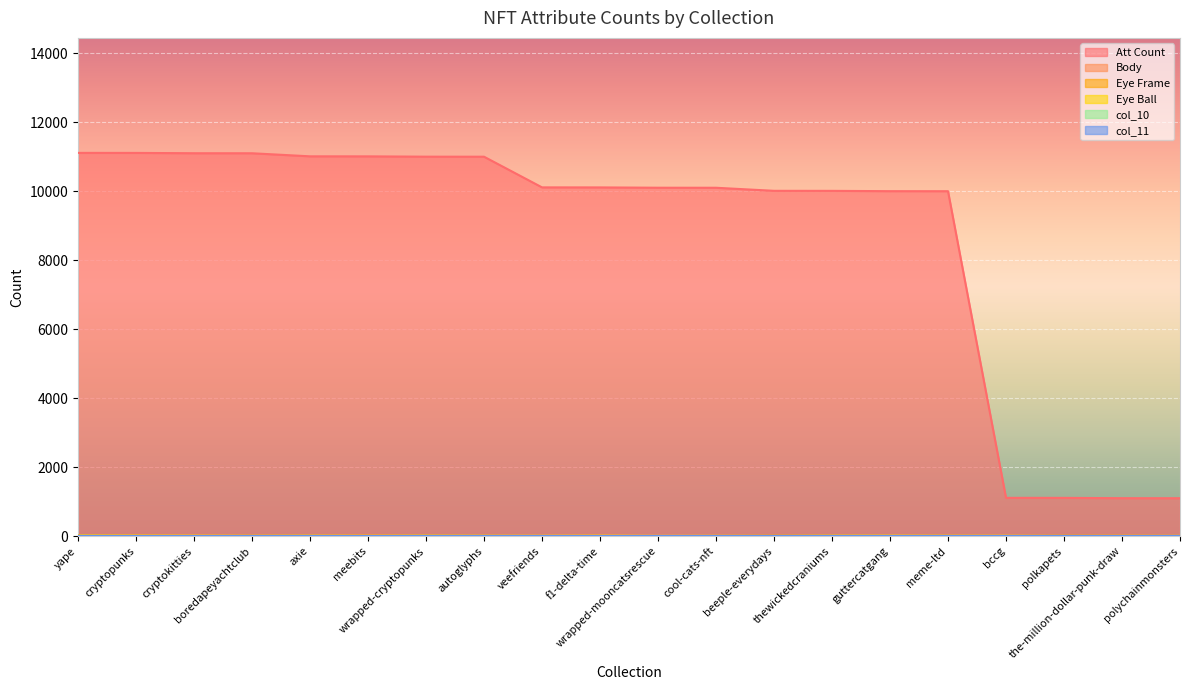

True or false: col_11 and Eye Ball cross at least once.

True